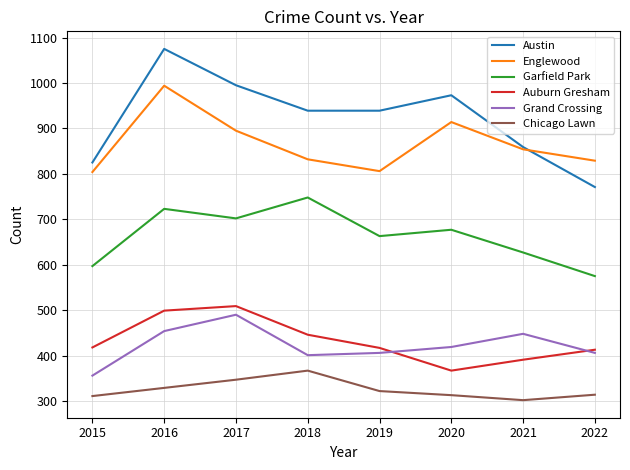

The Auburn Gresham series shows 417 at 2019. True or false?

True